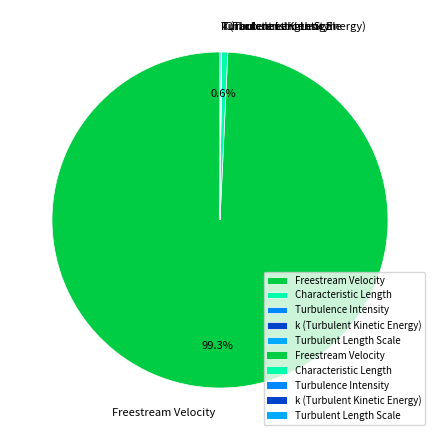

Which category accounts for the majority?

Freestream Velocity